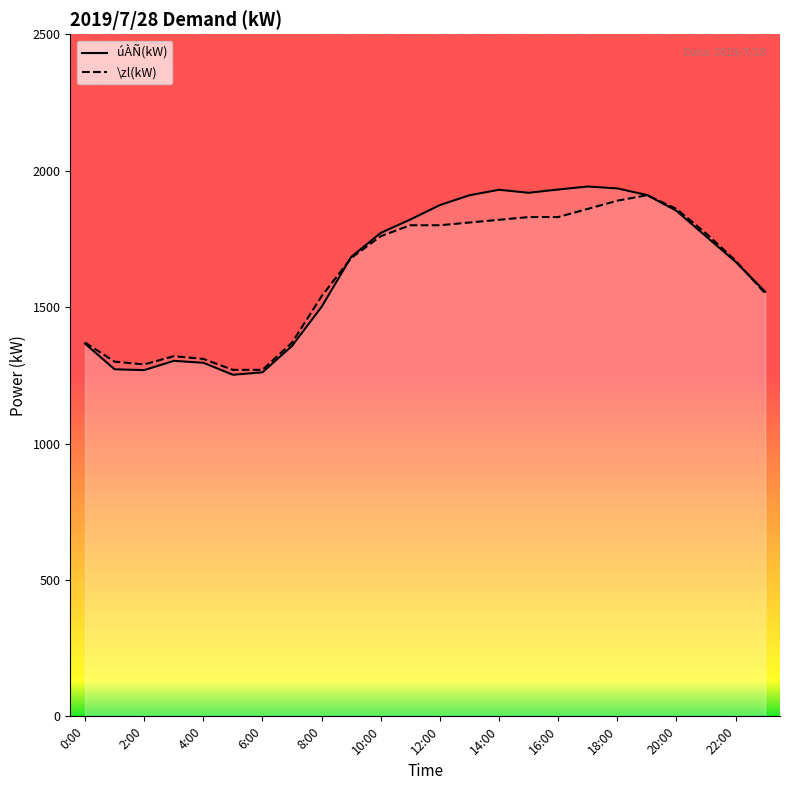

Where is \zl(kW) nearest to the value 1590?

23